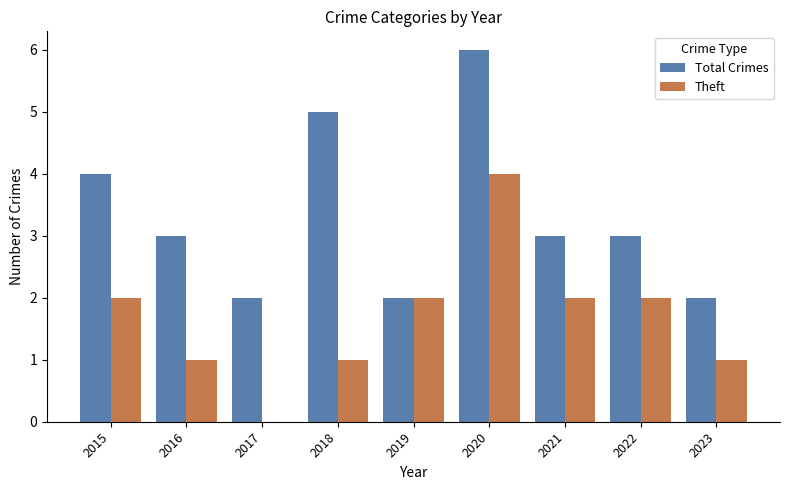

Does the chart contain stacked bars?

No